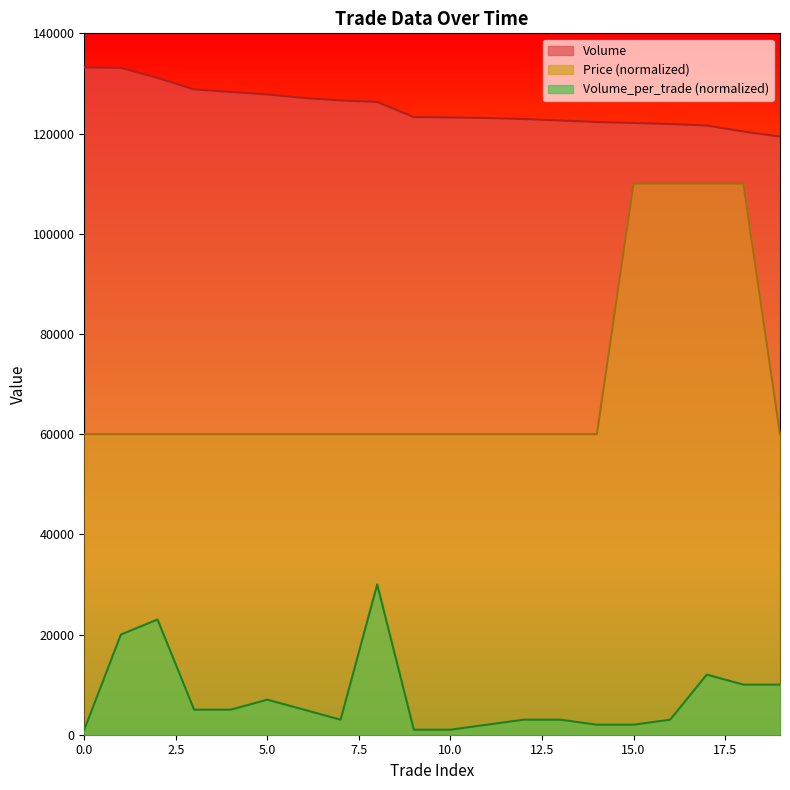

True or false: Volume_per_trade has more than 1 interior local peaks.

True